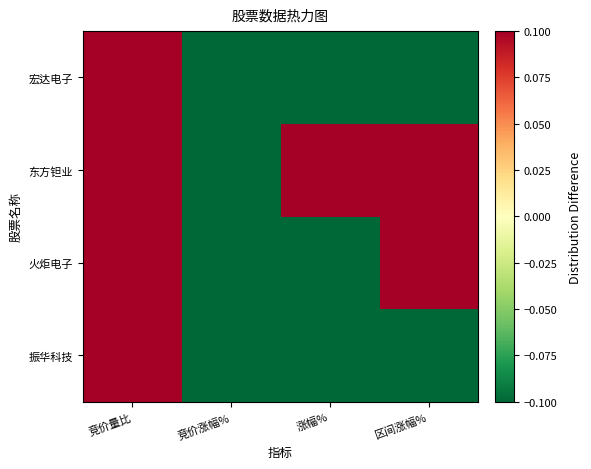

Which series has the widest spread of values?

火炬电子